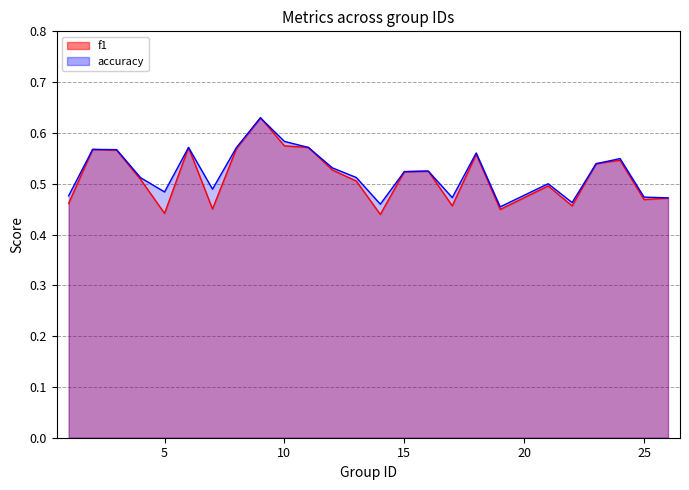

True or false: f1 has a value of 0.5 at 1.

True